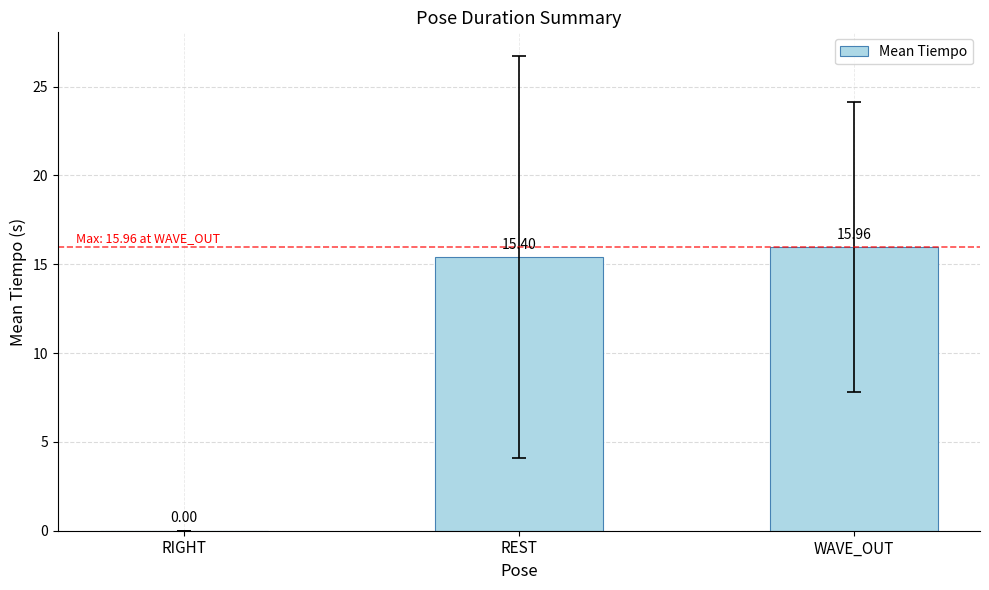

The chart shows a value of 8.7 at REST. True or false?

False